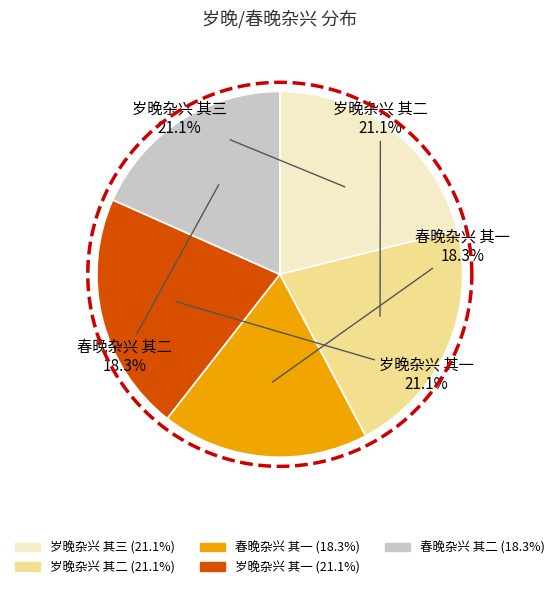

How much of the chart is everything except 春晚杂兴 其二?

81.7%